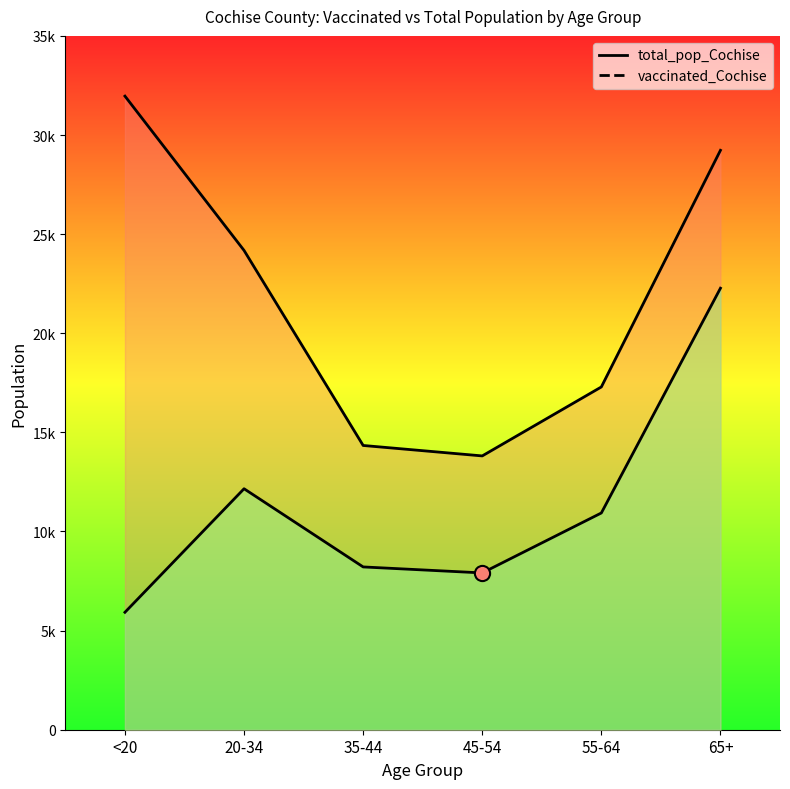

Which series contains the lowest Y value?

vaccinated_Cochise